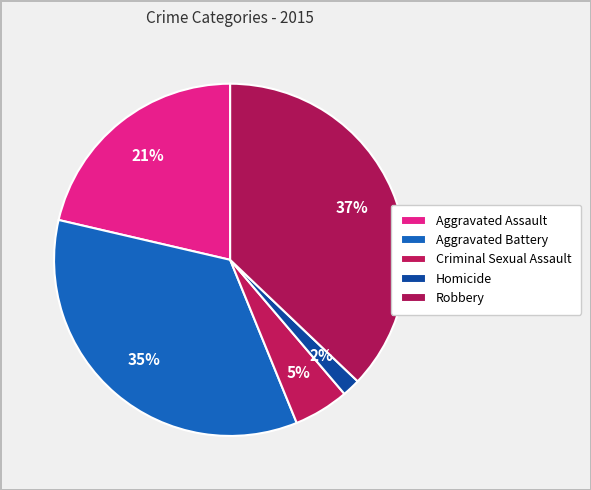

How many slices are in this pie chart?

5